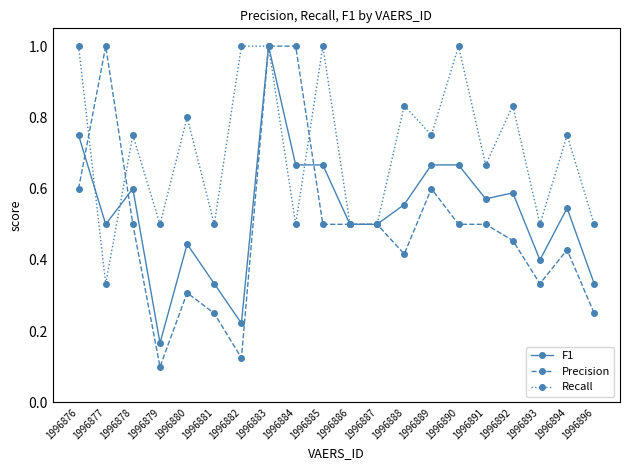

What is the total value across all series at 1996883?

3.0